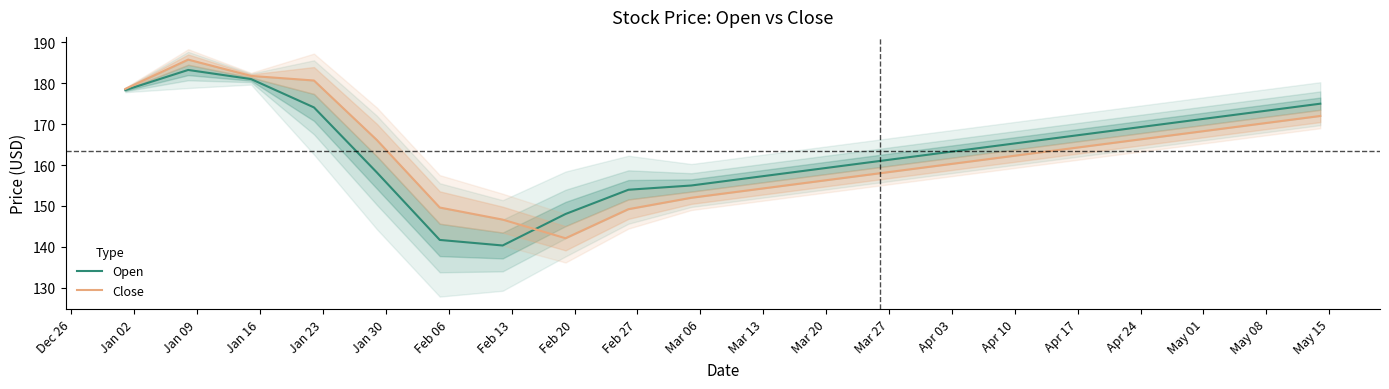

What position from the left is Apr 03?

15